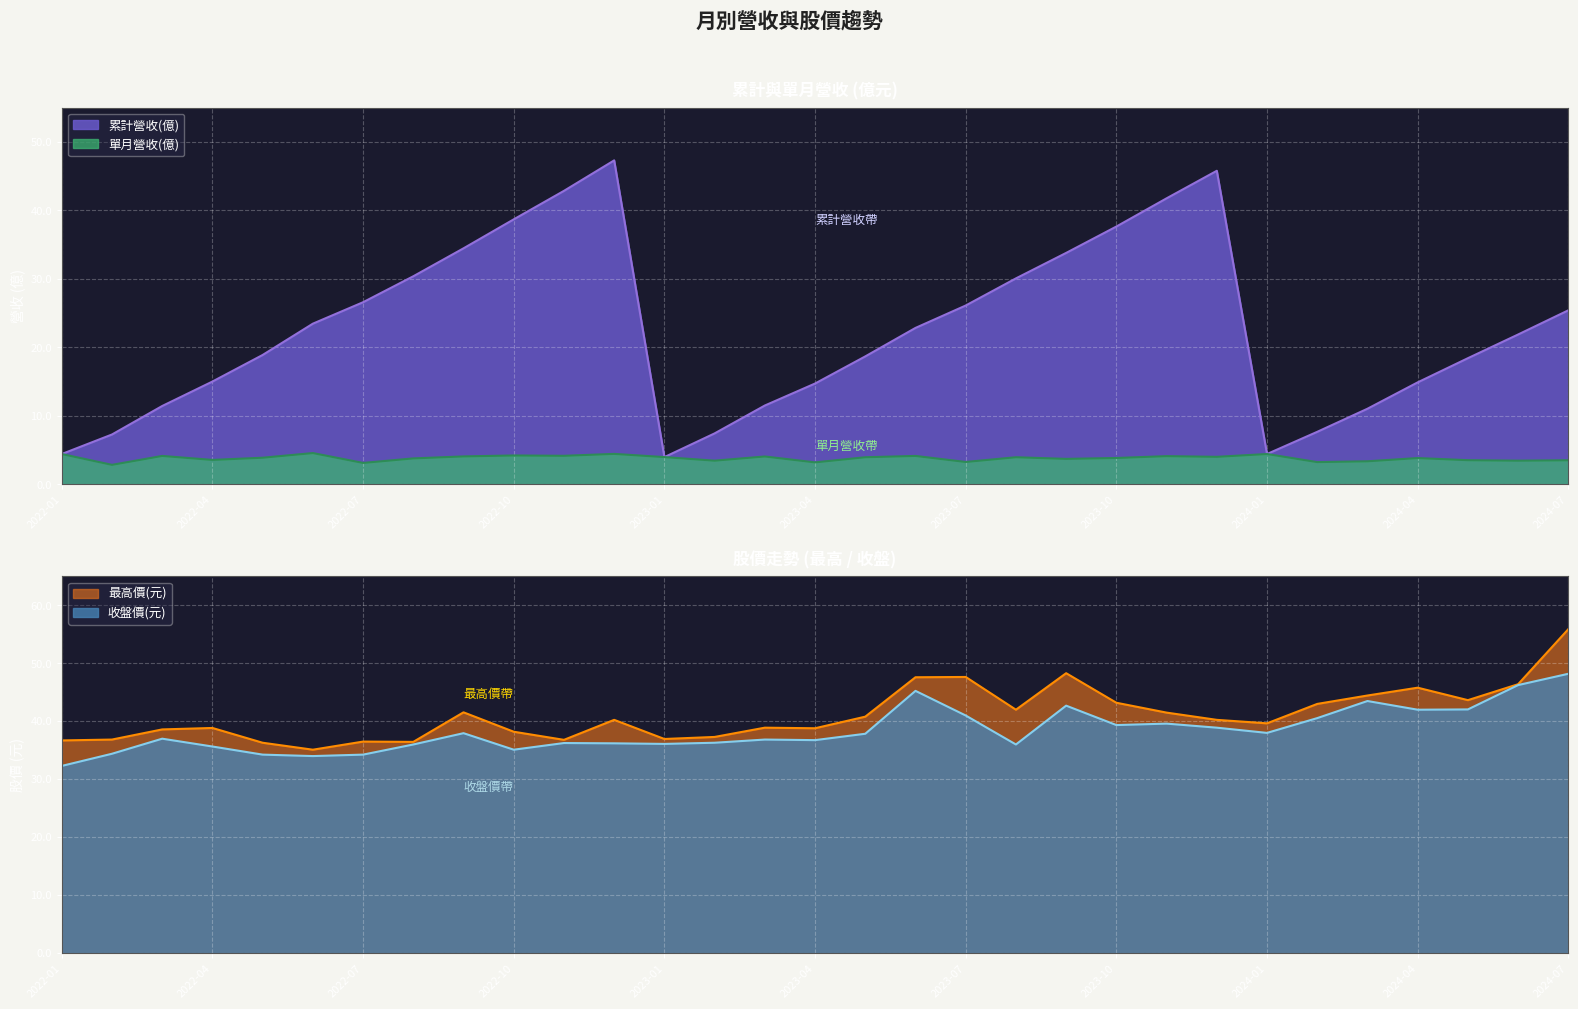

Reading right to left, extract all data points from this chart.

累計營收(億): 2024-07=25.4	2024-06=21.9	2024-05=18.4	2024-04=14.9	2024-03=11.0	2024-02=7.7	2024-01=4.4	2023-12=45.8	2023-11=41.8	2023-10=37.6	2023-09=33.8	2023-08=30.1	2023-07=26.1	2023-06=22.8	2023-05=18.7	2023-04=14.7	2023-03=11.5	2023-02=7.4	2023-01=4.0	2022-12=47.3	2022-11=42.9	2022-10=38.7	2022-09=34.5	2022-08=30.4	2022-07=26.6	2022-06=23.5	2022-05=18.9	2022-04=15.0	2022-03=11.4	2022-02=7.3	2022-01=4.4
單月營收(億): 2024-07=3.5	2024-06=3.5	2024-05=3.5	2024-04=3.8	2024-03=3.4	2024-02=3.2	2024-01=4.4	2023-12=4.0	2023-11=4.1	2023-10=3.9	2023-09=3.7	2023-08=4.0	2023-07=3.3	2023-06=4.2	2023-05=4.0	2023-04=3.2	2023-03=4.1	2023-02=3.5	2023-01=4.0	2022-12=4.5	2022-11=4.2	2022-10=4.2	2022-09=4.1	2022-08=3.8	2022-07=3.1	2022-06=4.6	2022-05=3.9	2022-04=3.6	2022-03=4.2	2022-02=2.9	2022-01=4.4
收盤價(元): 2024-07=48.2	2024-06=46.2	2024-05=42.0	2024-04=42.0	2024-03=43.5	2024-02=40.5	2024-01=38.0	2023-12=38.9	2023-11=39.6	2023-10=39.4	2023-09=42.7	2023-08=36.0	2023-07=41.0	2023-06=45.2	2023-05=37.9	2023-04=36.8	2023-03=36.9	2023-02=36.3	2023-01=36.1	2022-12=36.2	2022-11=36.2	2022-10=35.1	2022-09=38.0	2022-08=36.0	2022-07=34.2	2022-06=34.0	2022-05=34.2	2022-04=35.6	2022-03=37.0	2022-02=34.4	2022-01=32.3
最高價(元): 2024-07=55.9	2024-06=46.4	2024-05=43.6	2024-04=45.8	2024-03=44.5	2024-02=43.0	2024-01=39.6	2023-12=40.2	2023-11=41.5	2023-10=43.2	2023-09=48.3	2023-08=42.0	2023-07=47.6	2023-06=47.6	2023-05=40.8	2023-04=38.8	2023-03=38.9	2023-02=37.3	2023-01=37.0	2022-12=40.2	2022-11=36.8	2022-10=38.2	2022-09=41.5	2022-08=36.5	2022-07=36.5	2022-06=35.1	2022-05=36.3	2022-04=38.9	2022-03=38.6	2022-02=36.9	2022-01=36.7